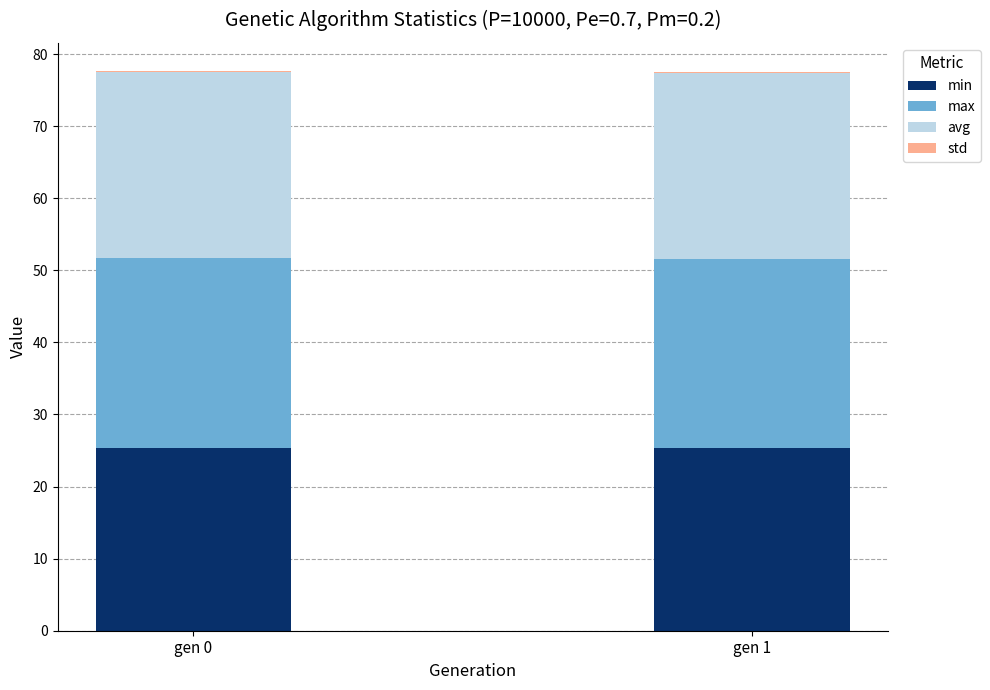

The min series shows 7.9 at gen 0. True or false?

False